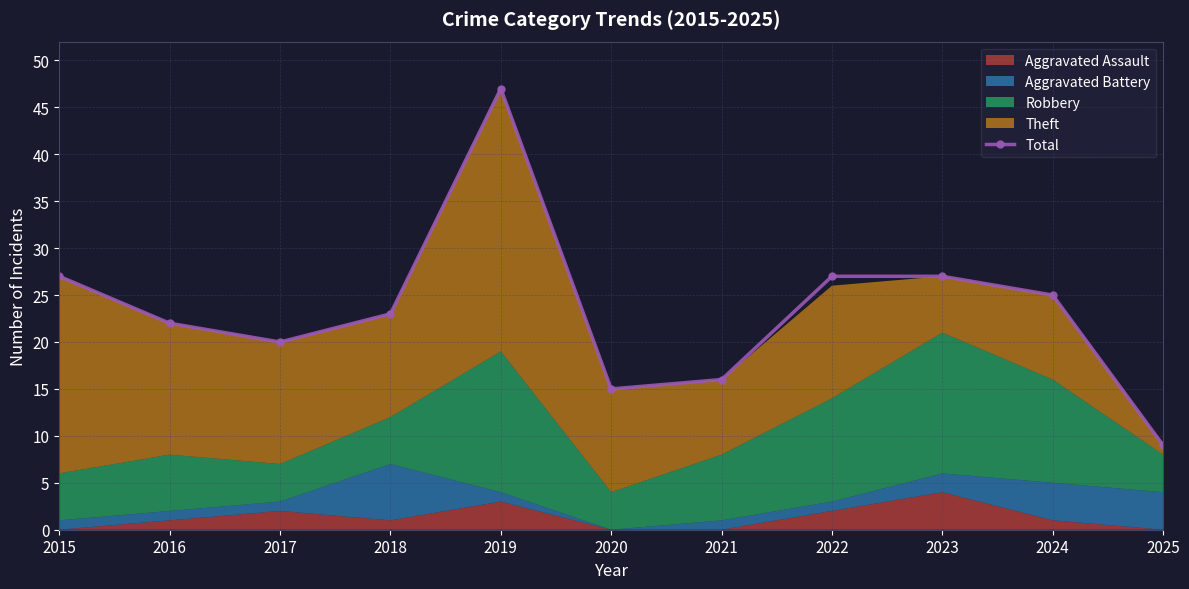

Reading left to right, transcribe all the data shown in this chart.

27	22	20	23	47	15	16	27	27	25	9